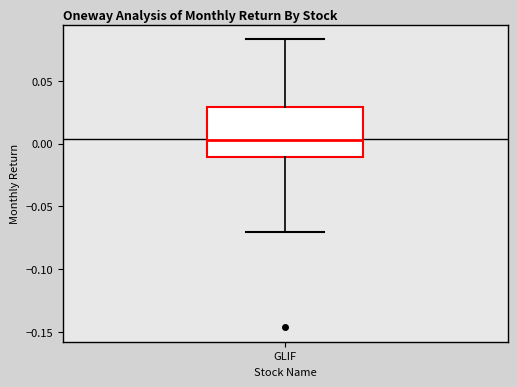

Where is the upper edge of the box for GLIF on the y-axis? The values are not printed on the chart, so give them approximately, as read against the axis.

0.030